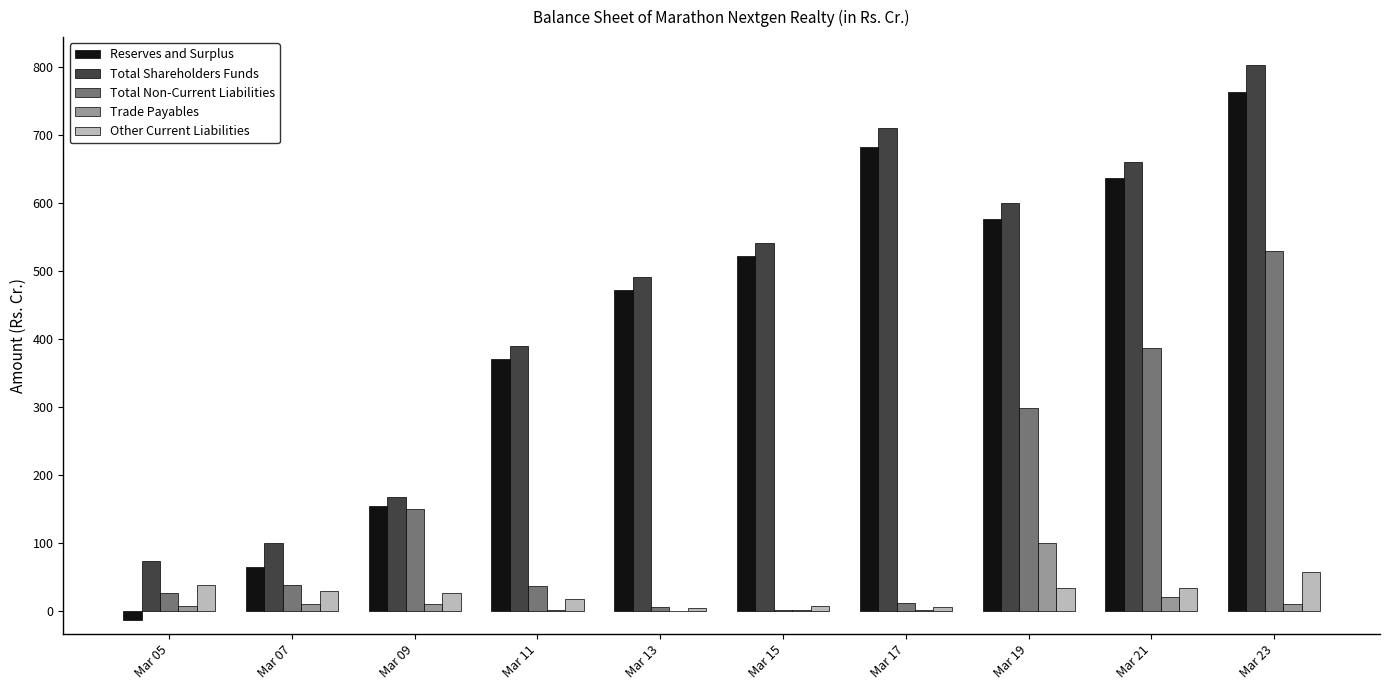

At which category is the sum across all series the highest?

Mar 23